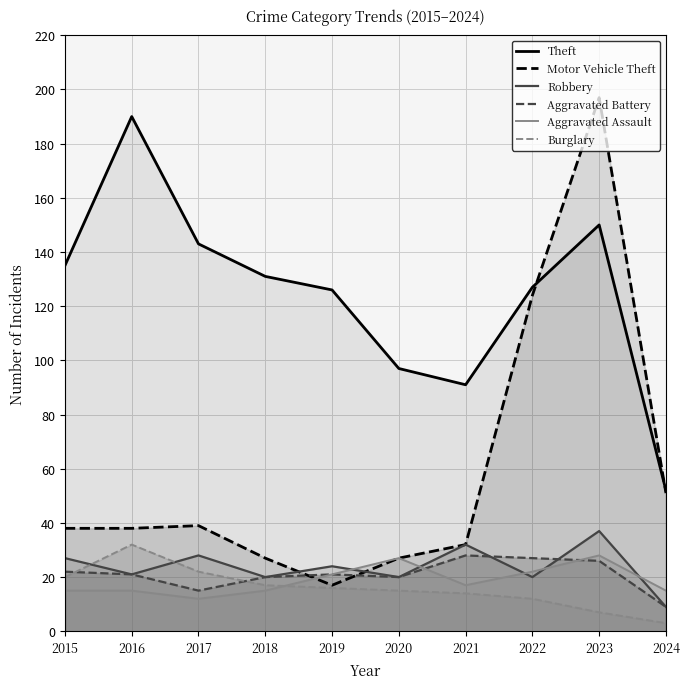

What are all the series names shown in the legend?

Theft, Motor Vehicle Theft, Robbery, Aggravated Battery, Aggravated Assault, Burglary